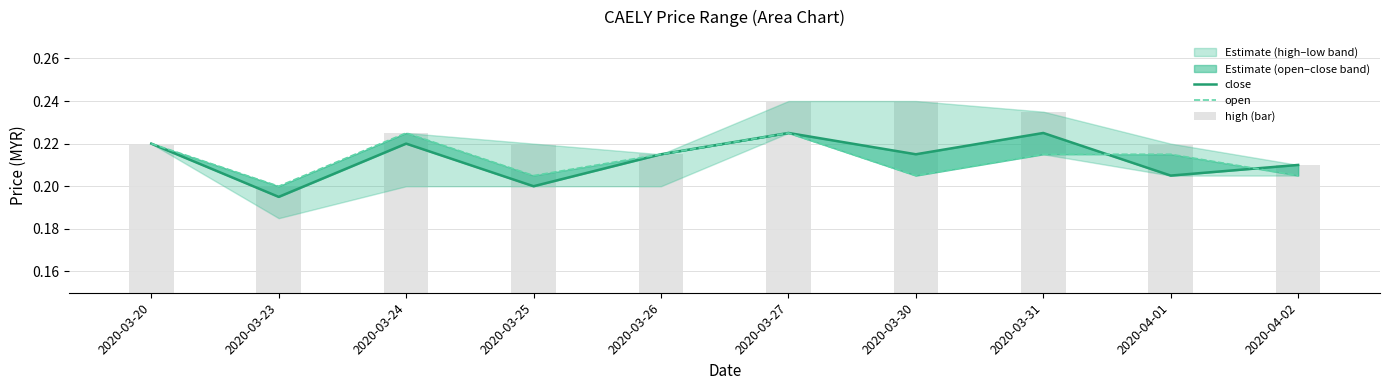

What is the value of the open bar at the 5th from the left?

0.2